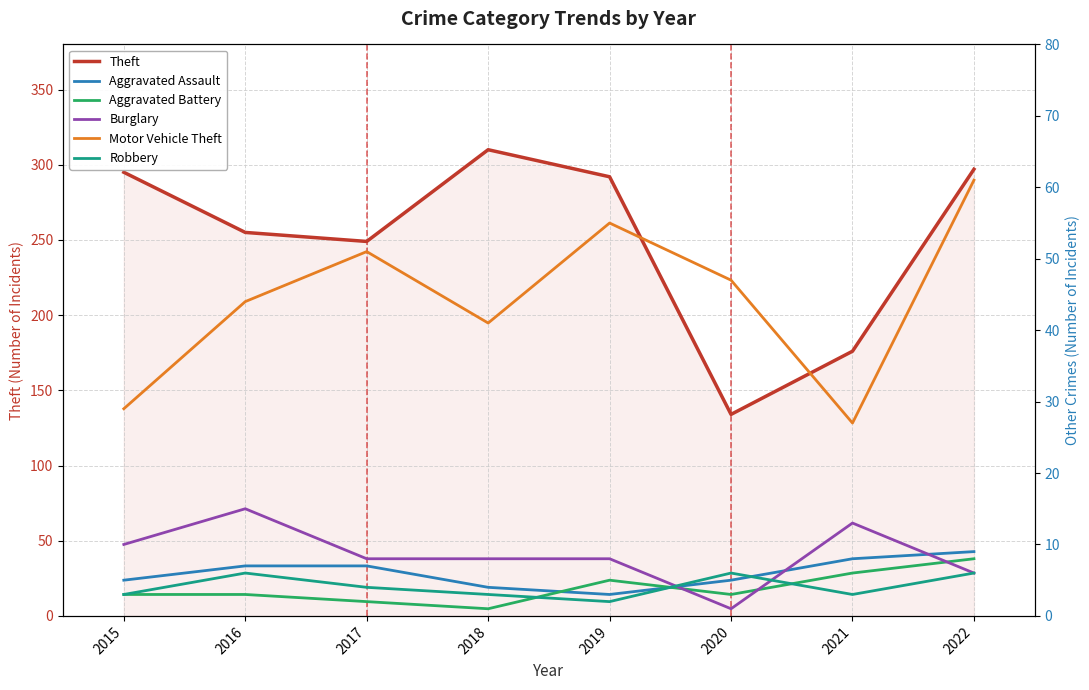

True or false: Robbery has a value of 7 at 2017.

False